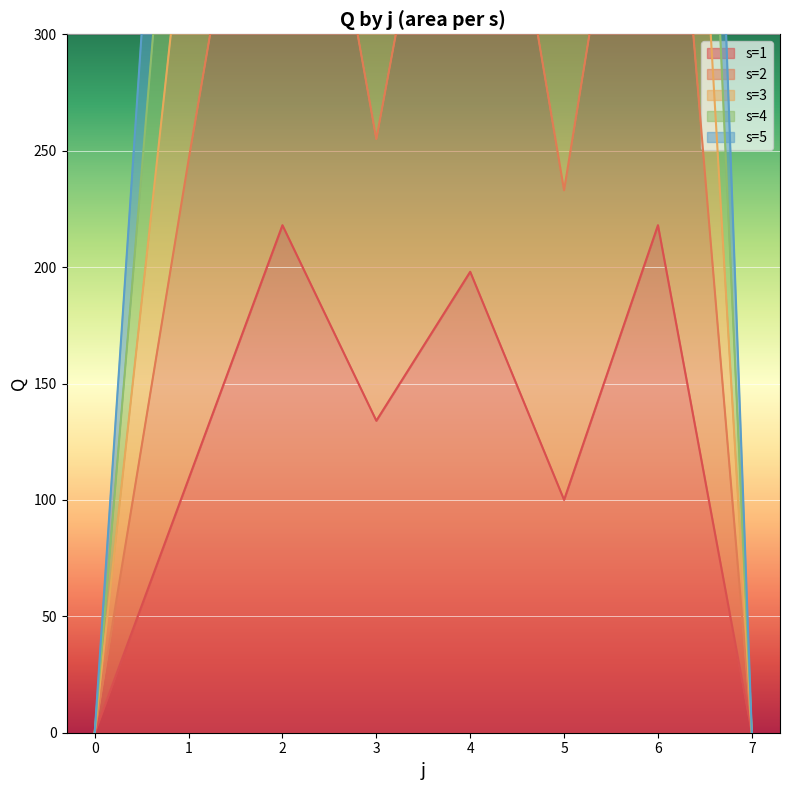

The s=4 series shows 0 at 0. True or false?

True